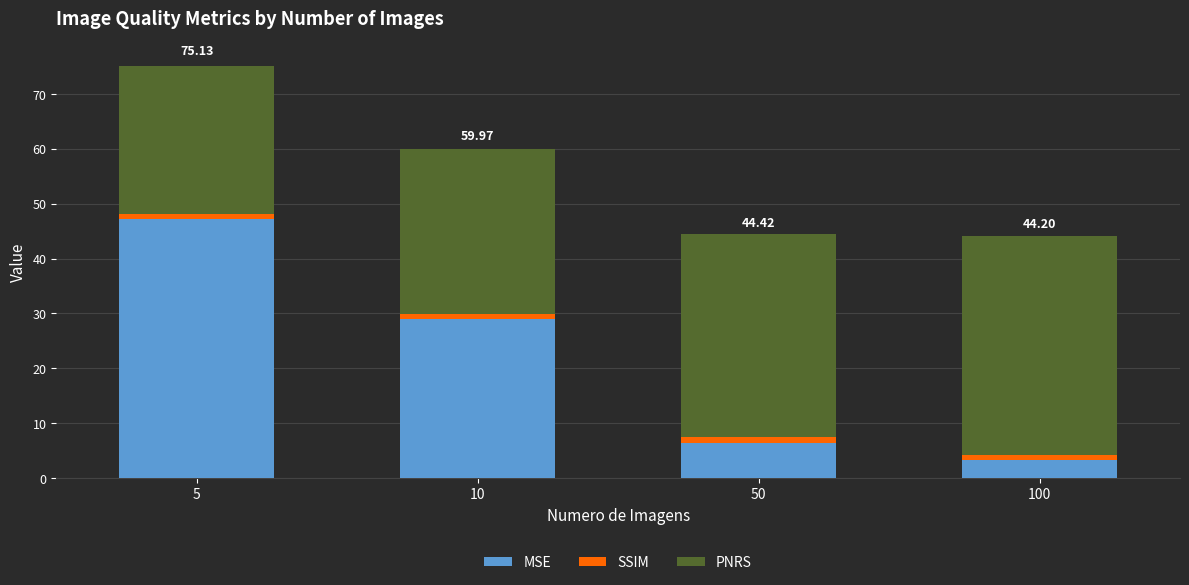

What is the total value across all series at 5?

75.1